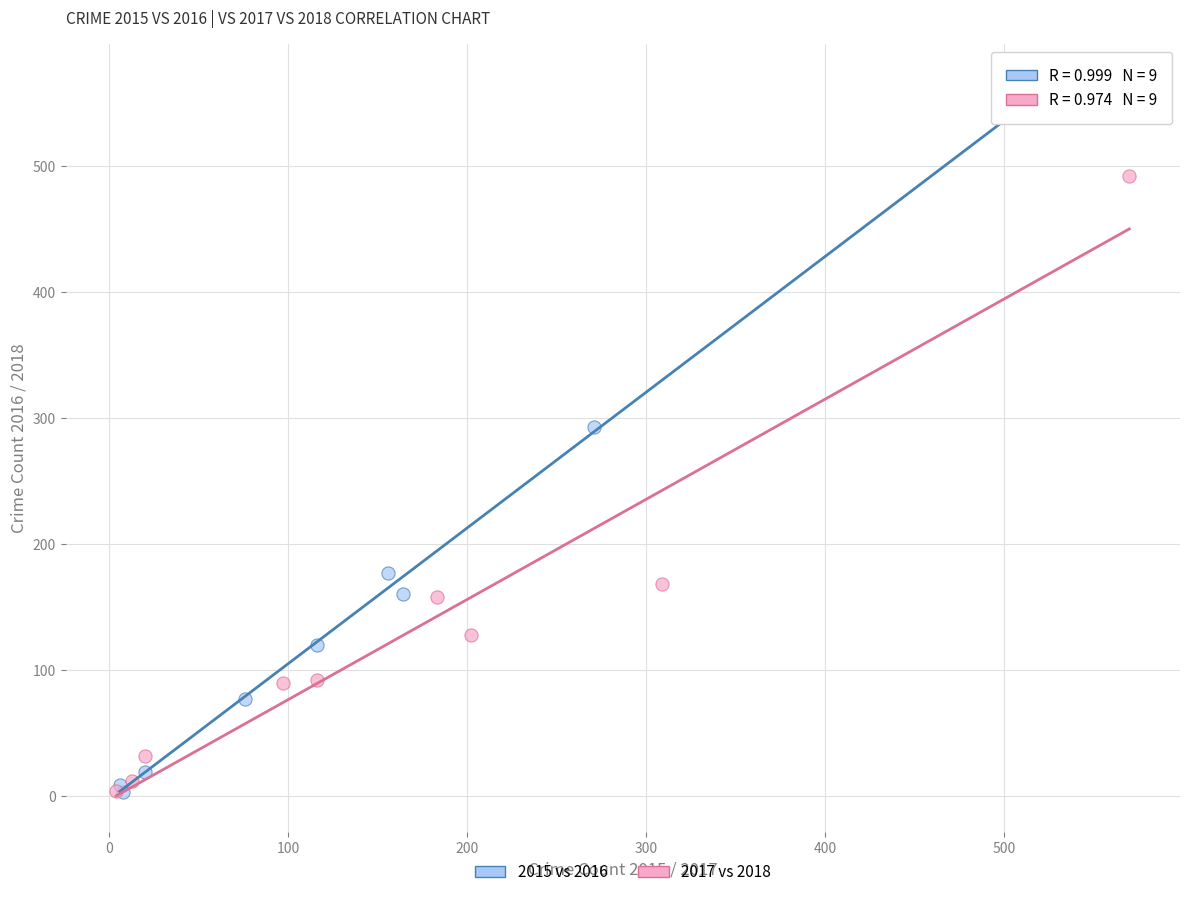

Which series reaches the maximum Y coordinate?

2015 vs 2016